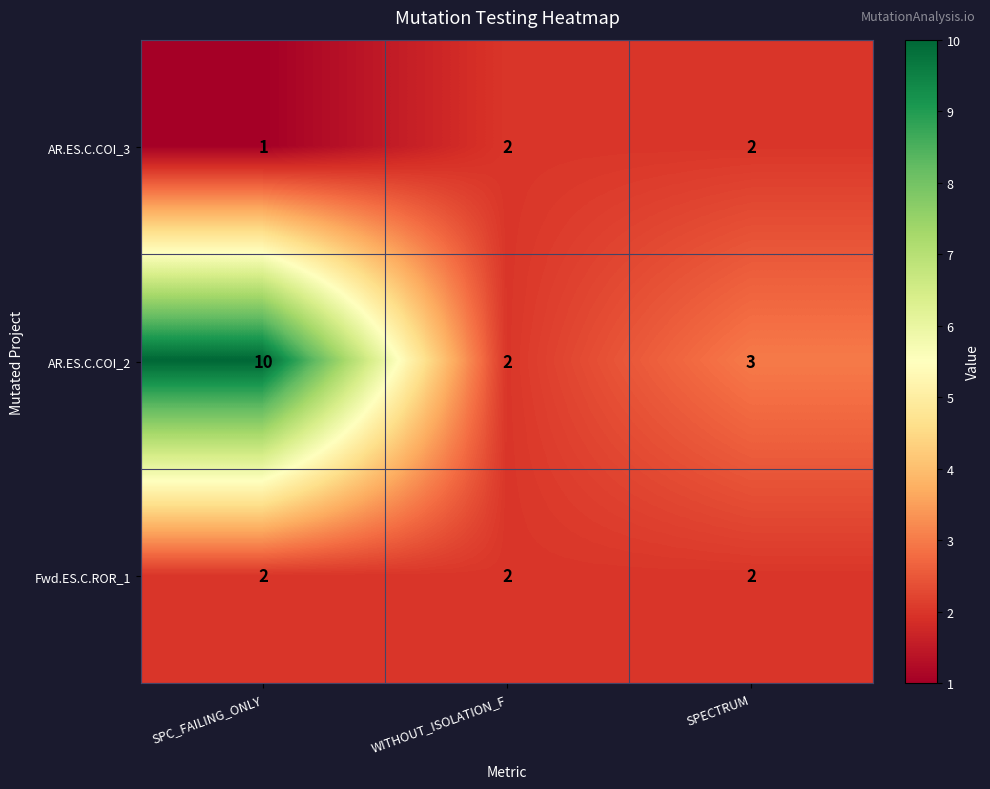

Which category has the lowest value across all series?

SPC_FAILING_ONLY